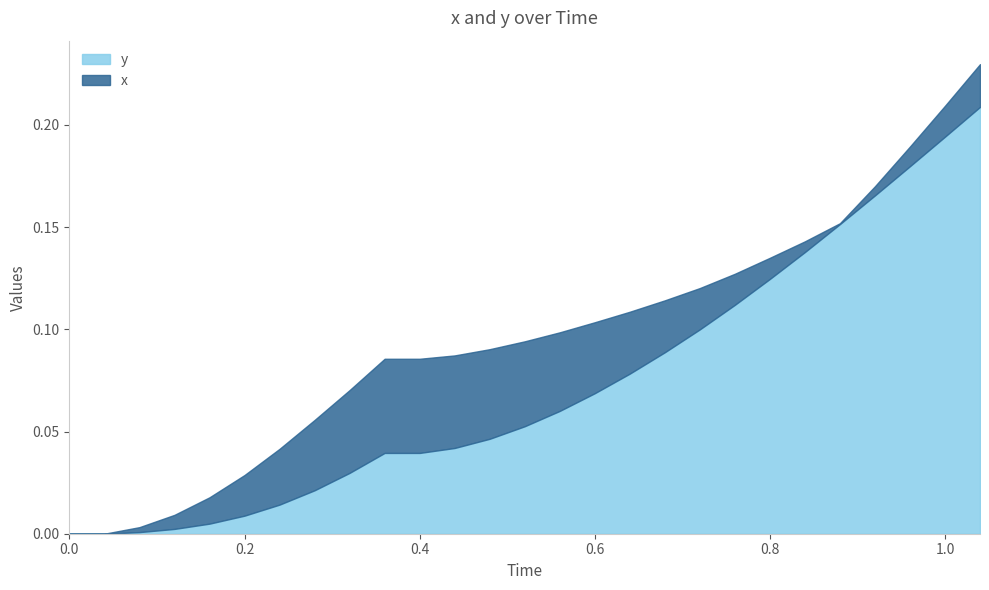

True or false: x and y intersect in this chart.

False